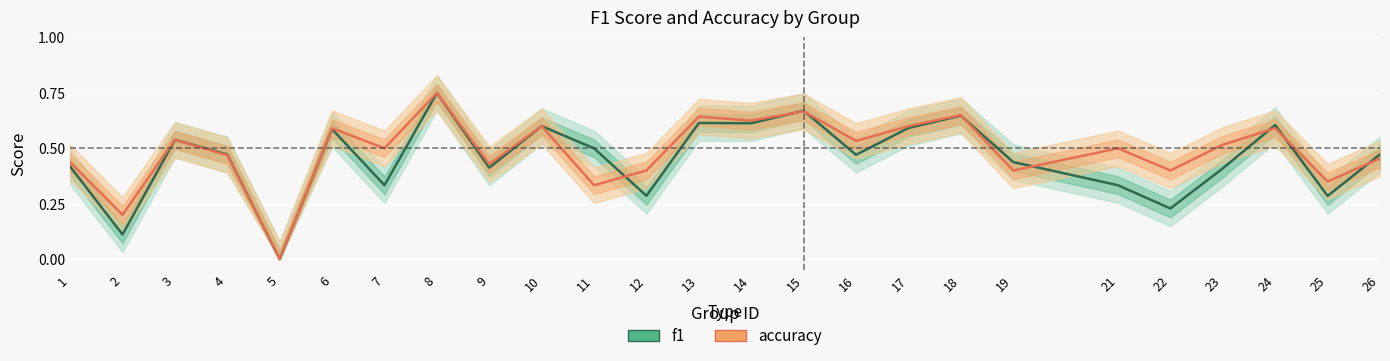

What is the total value across all series at 4?

0.9